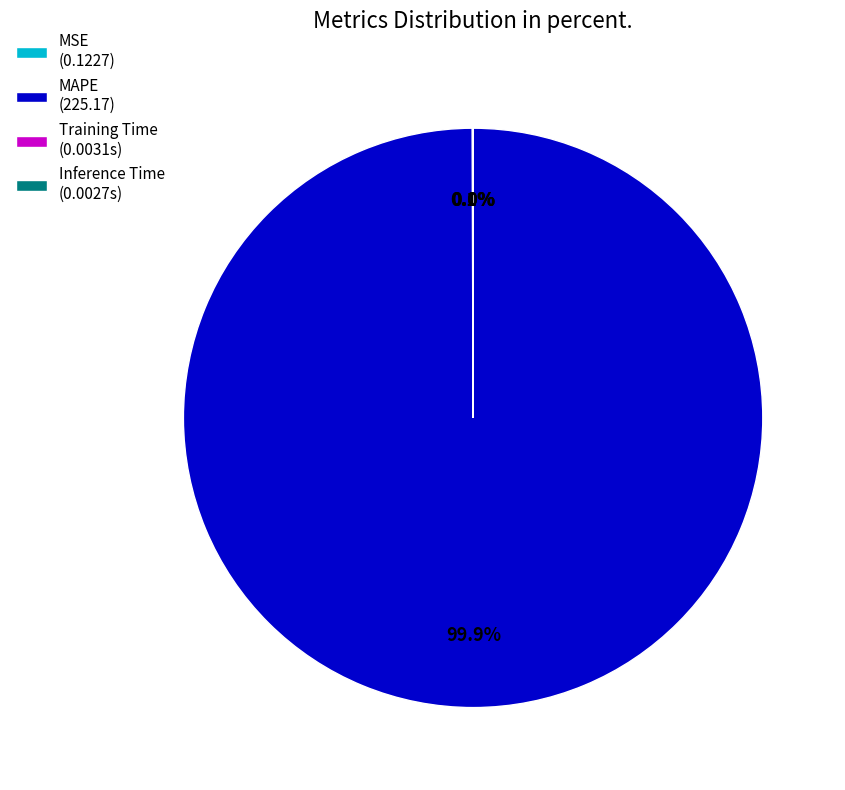

What portion of the pie excludes MAPE (225.17)?

0.1%